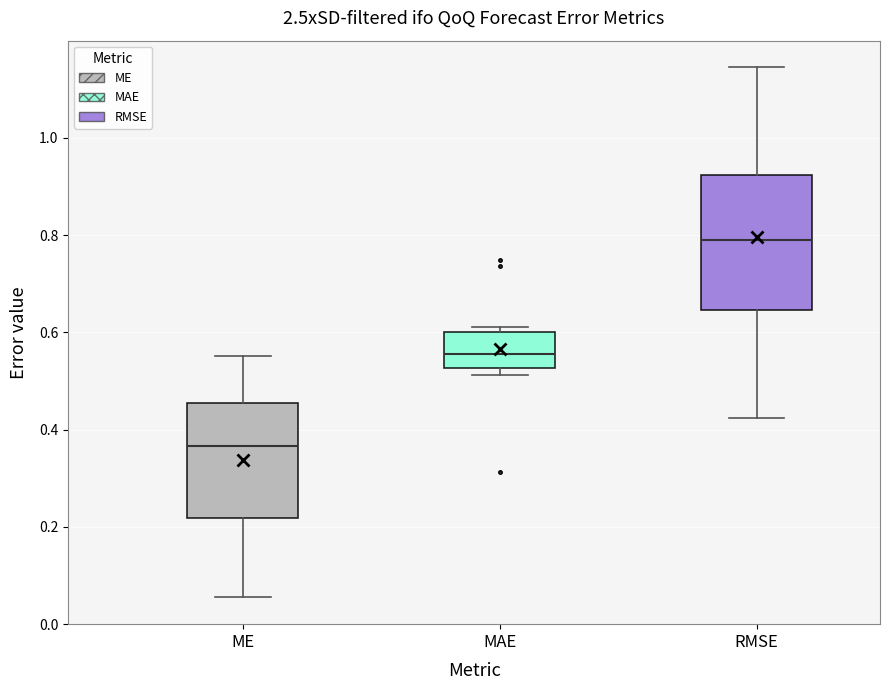

Which box's median line is the lowest?

ME